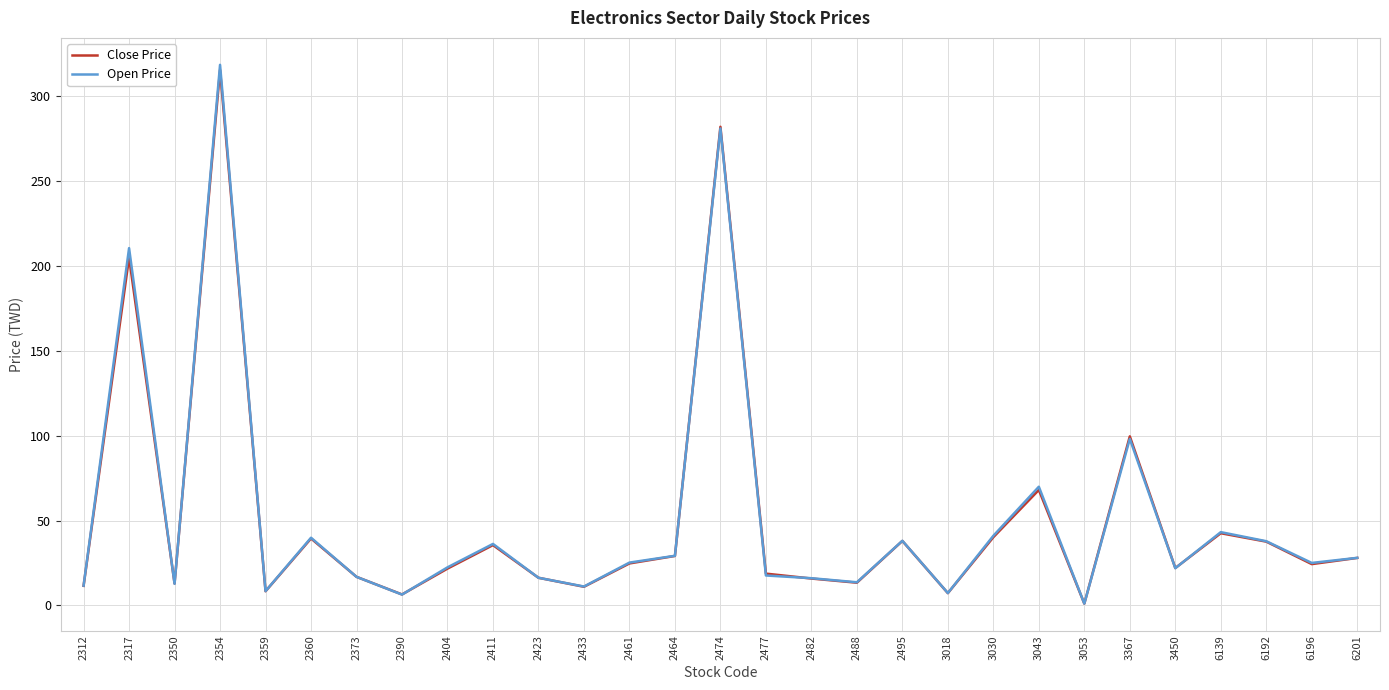

At which label is Open Price closest to 159?

2317